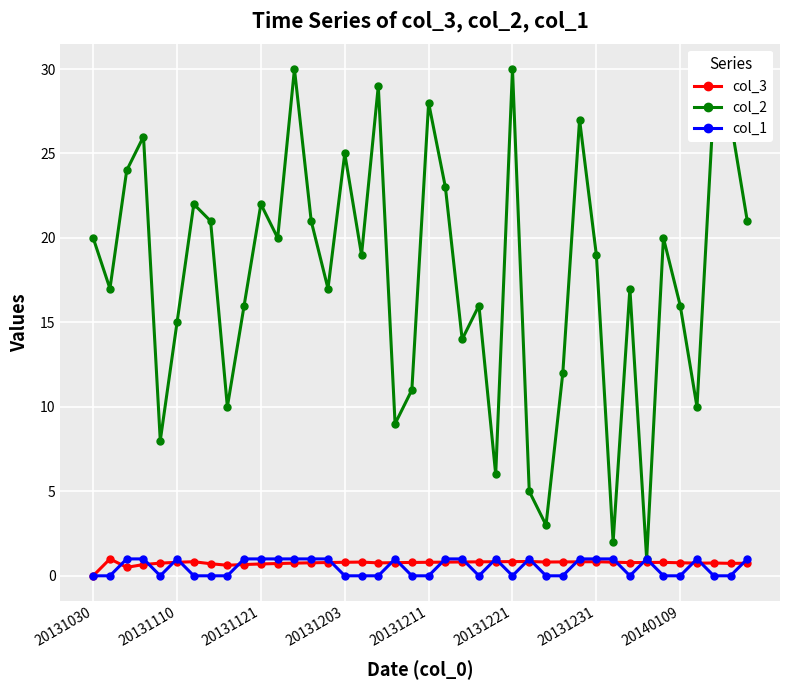

What is the highest value of the col_3 series?

1.0